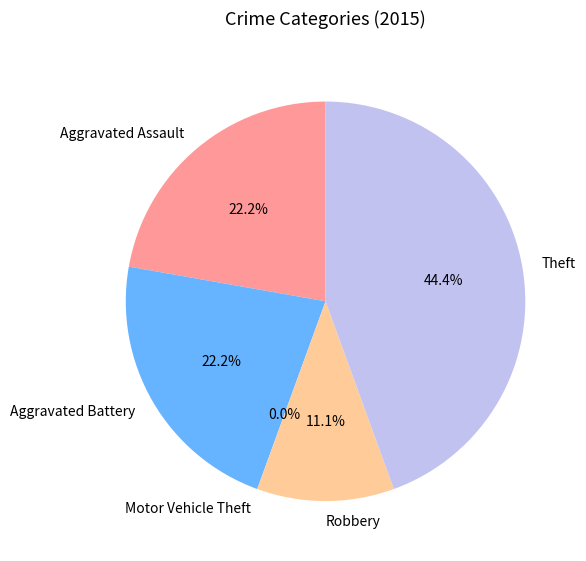

To the nearest percent, what is the difference between the Aggravated Assault and Robbery slice percentages?

11%